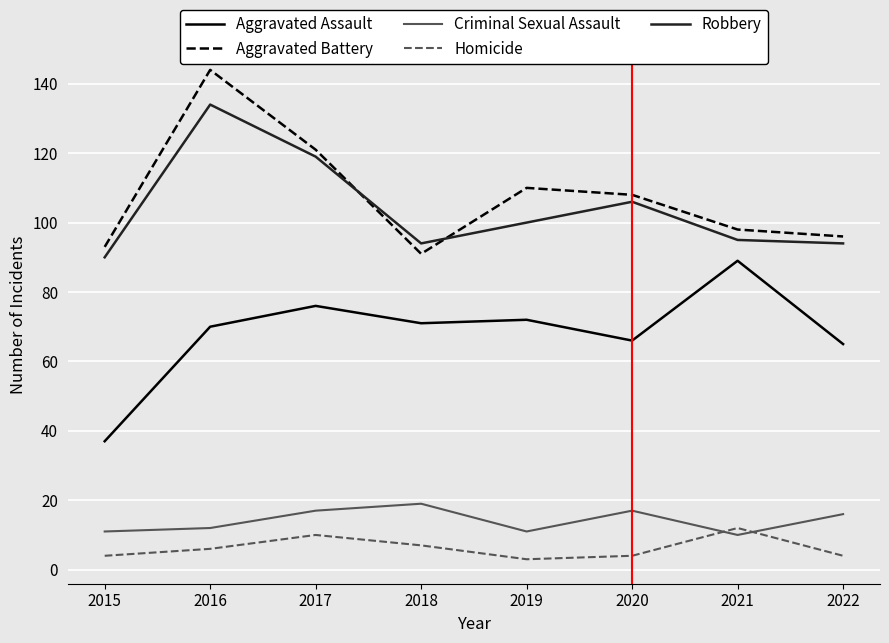

What is the total value across all series at 2021?

304